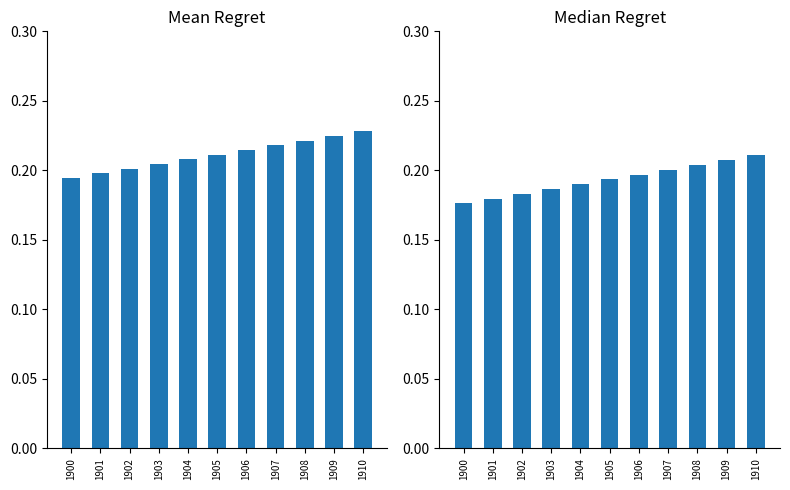

Which label corresponds to the smallest value in the chart?

1900